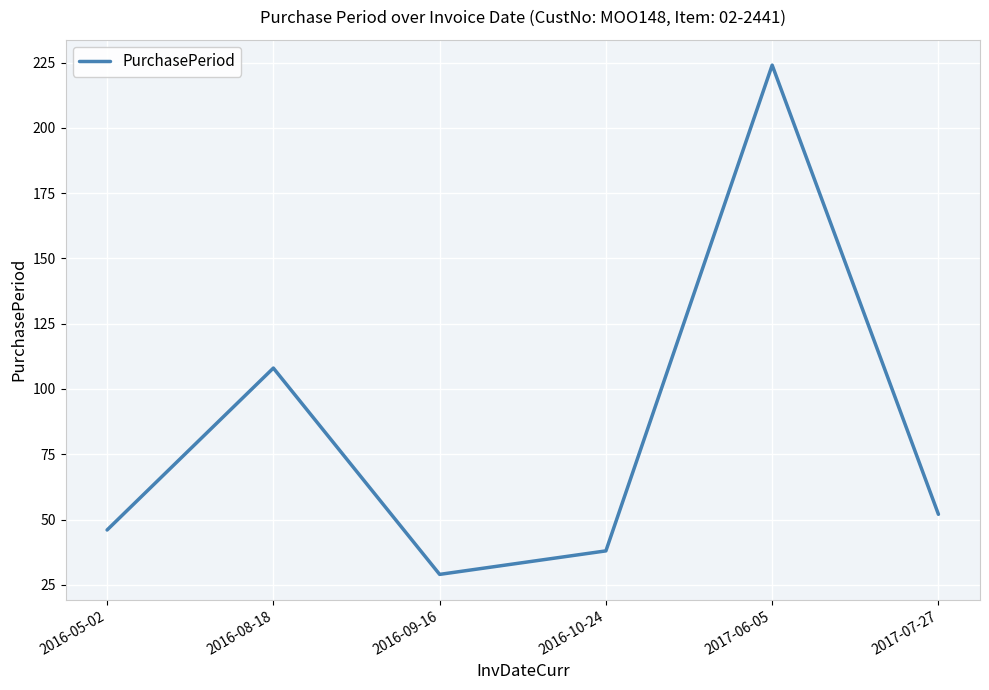

How many lines are shown in the chart?

1